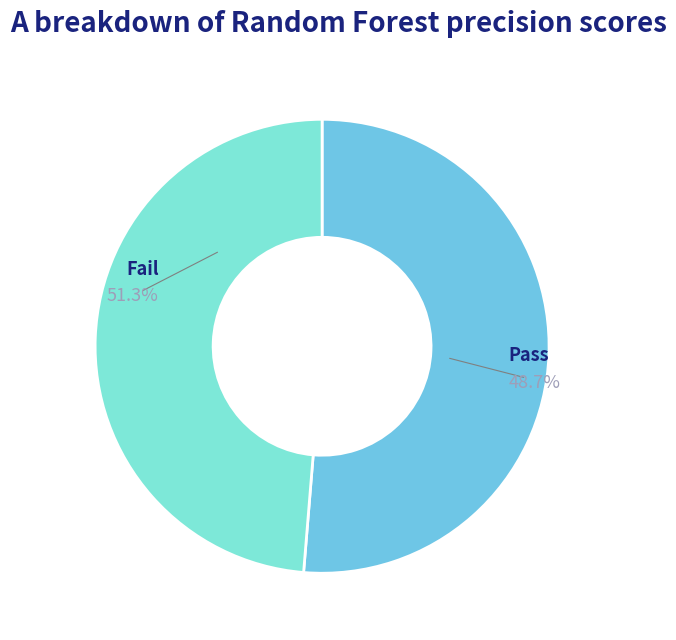

True or false: Pass accounts for 49% of the total.

True